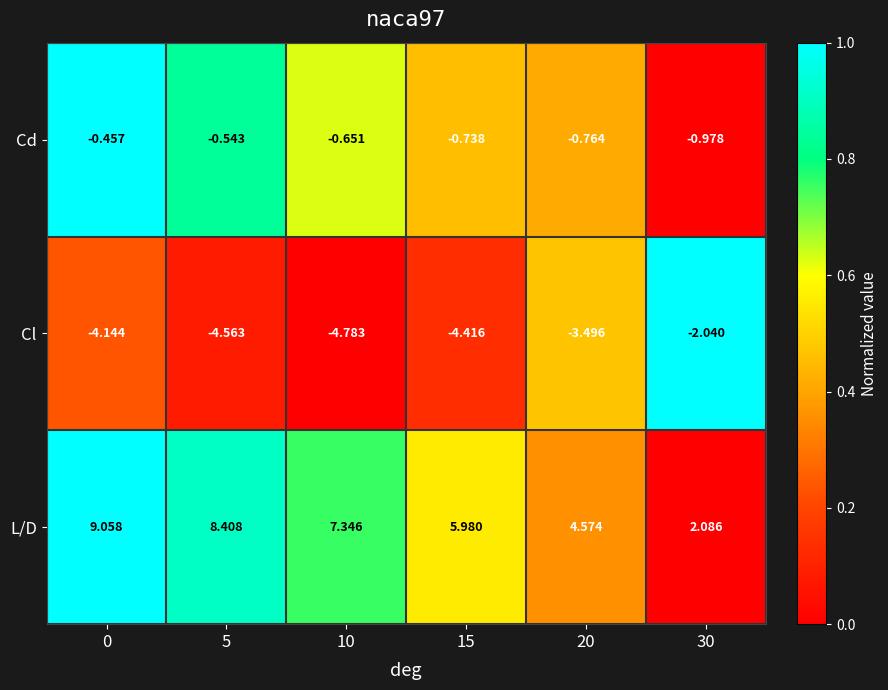

What is the spread (max minus min) of values at 20?

8.1